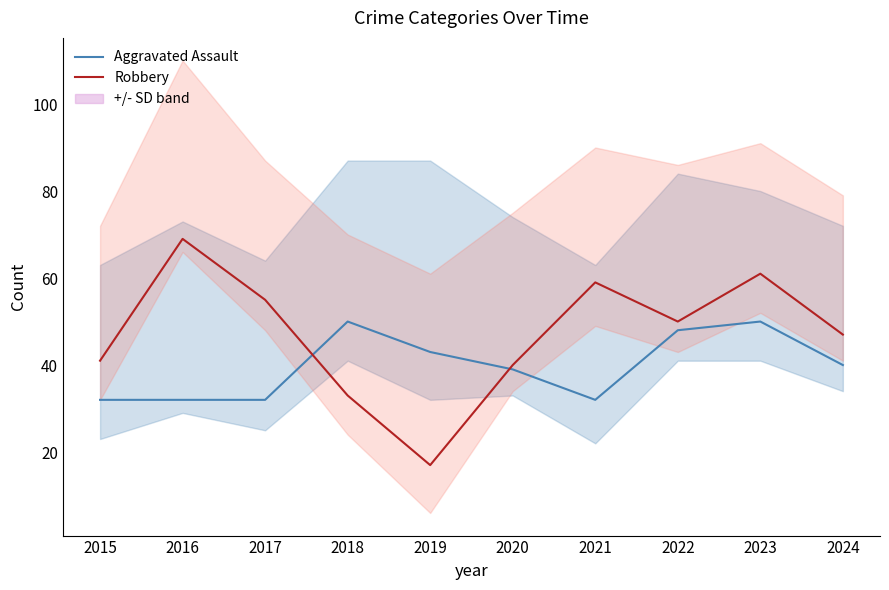

What is the difference between the highest and lowest values at 2023?

11